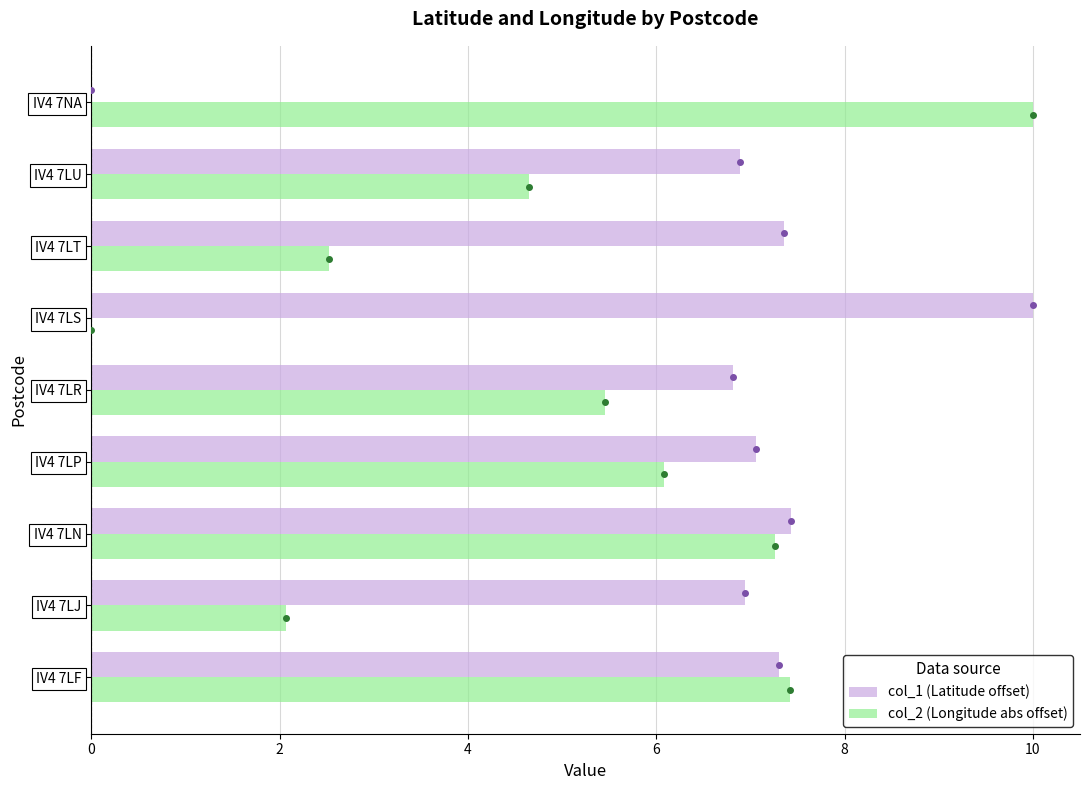

What is the total value across all series at IV4 7LN?

14.7